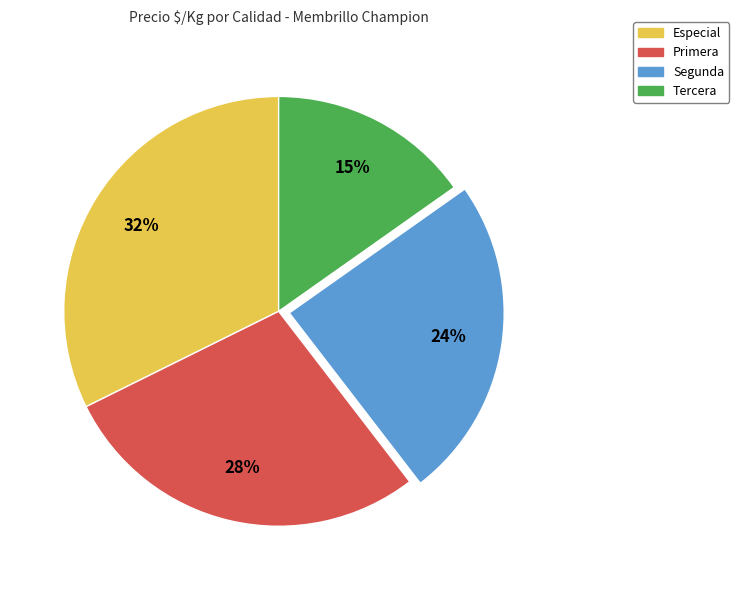

What is the largest slice in the pie chart?

Especial